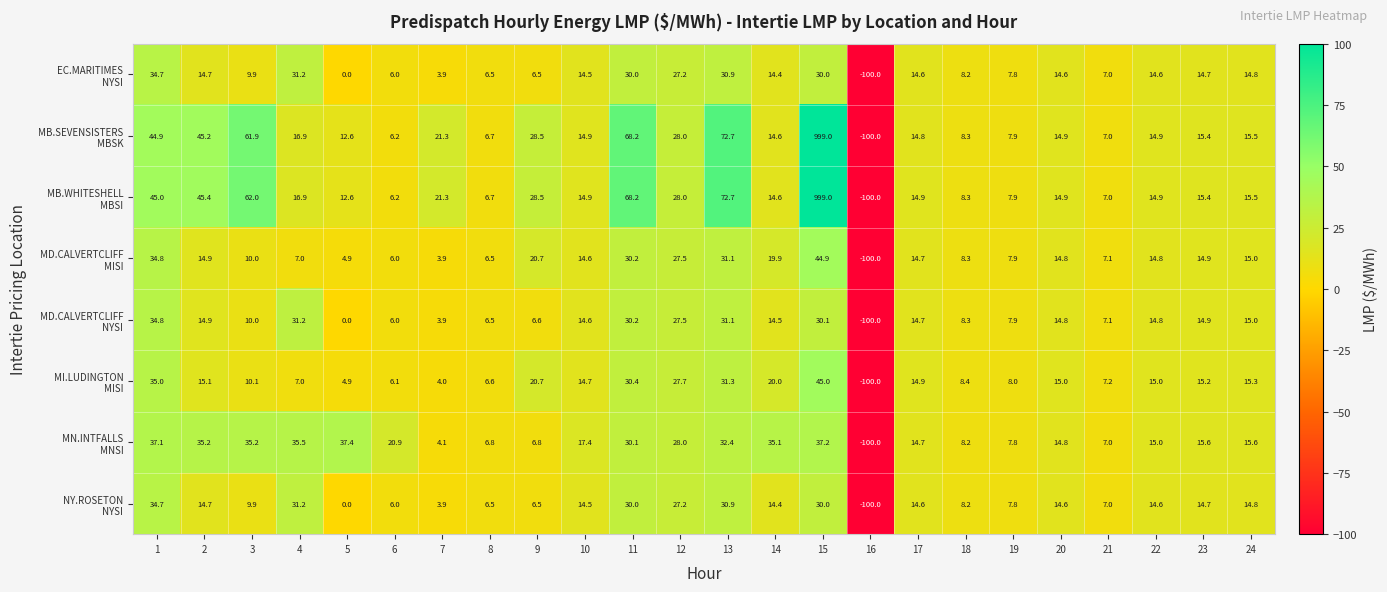

What is the difference between the highest and lowest values at 9?

22.0